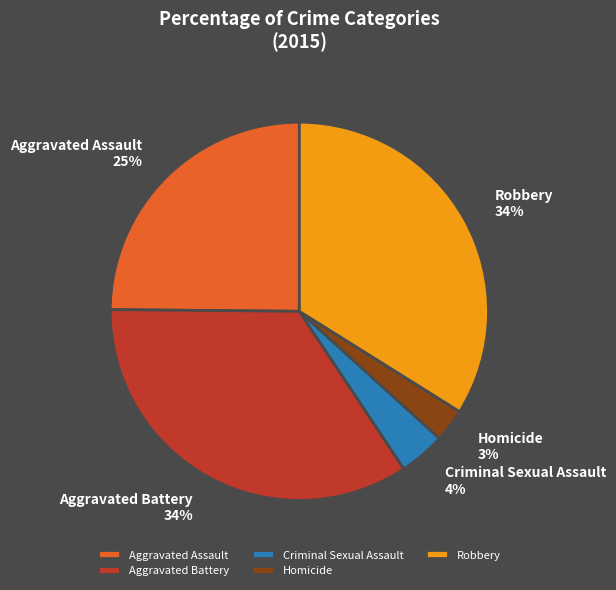

How many slices are in this pie chart?

5